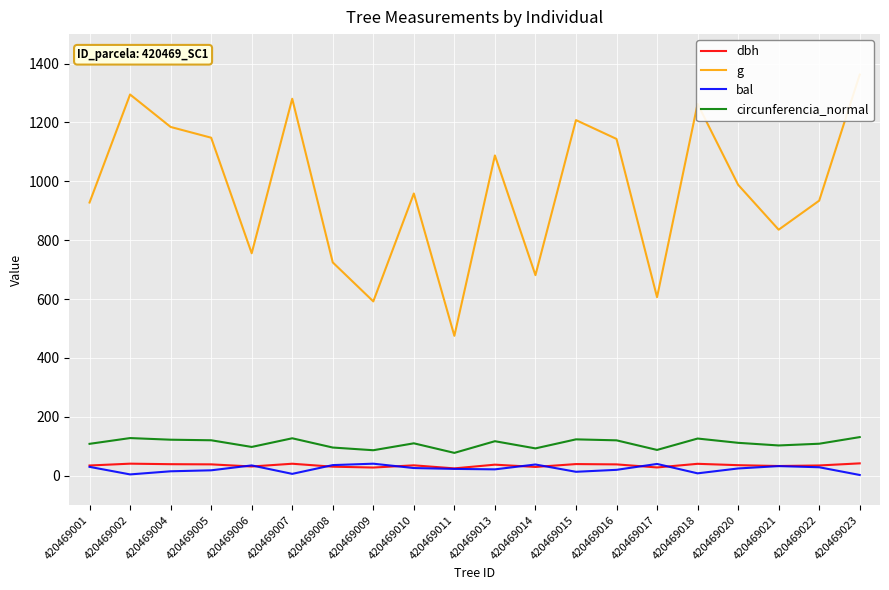

True or false: circunferencia_normal and dbh intersect in this chart.

False